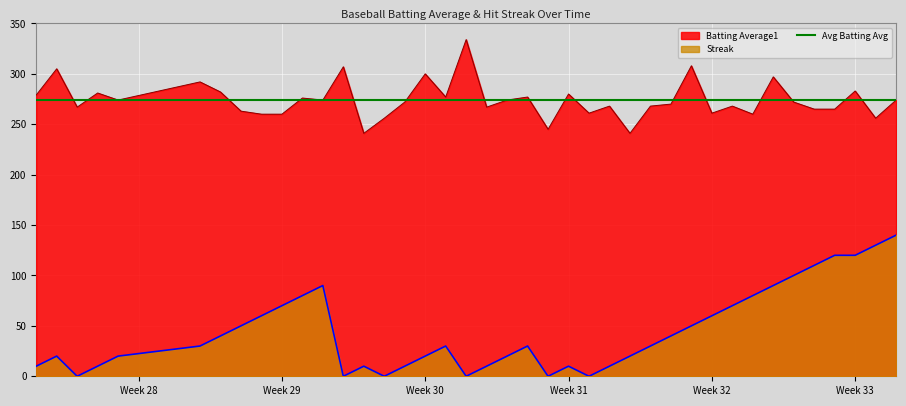

True or false: Streak and Batting Average1 intersect in this chart.

False